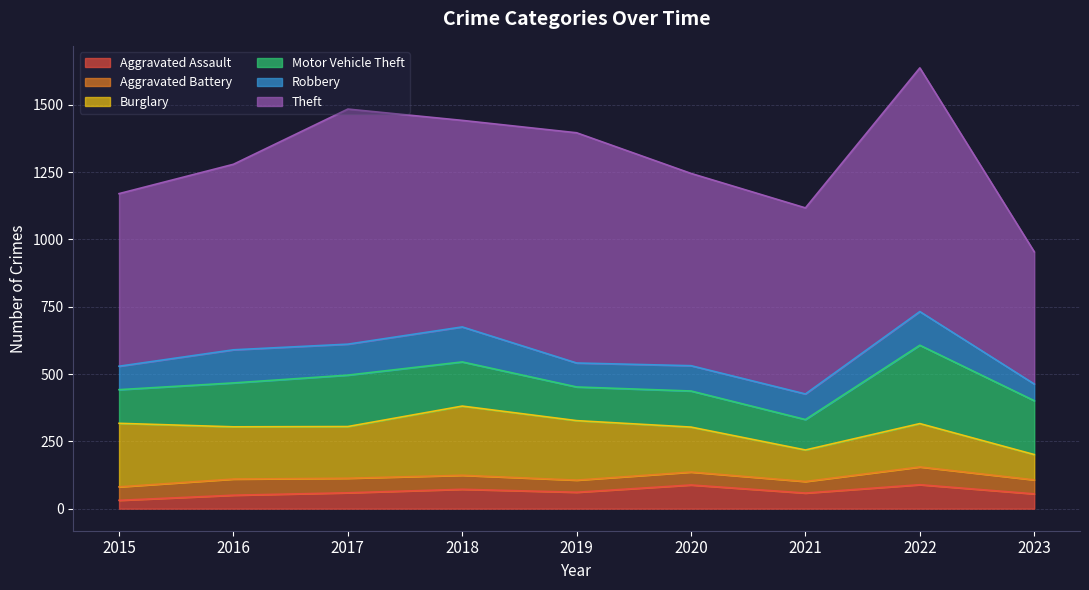

What is the sum of all Aggravated Battery values?

470